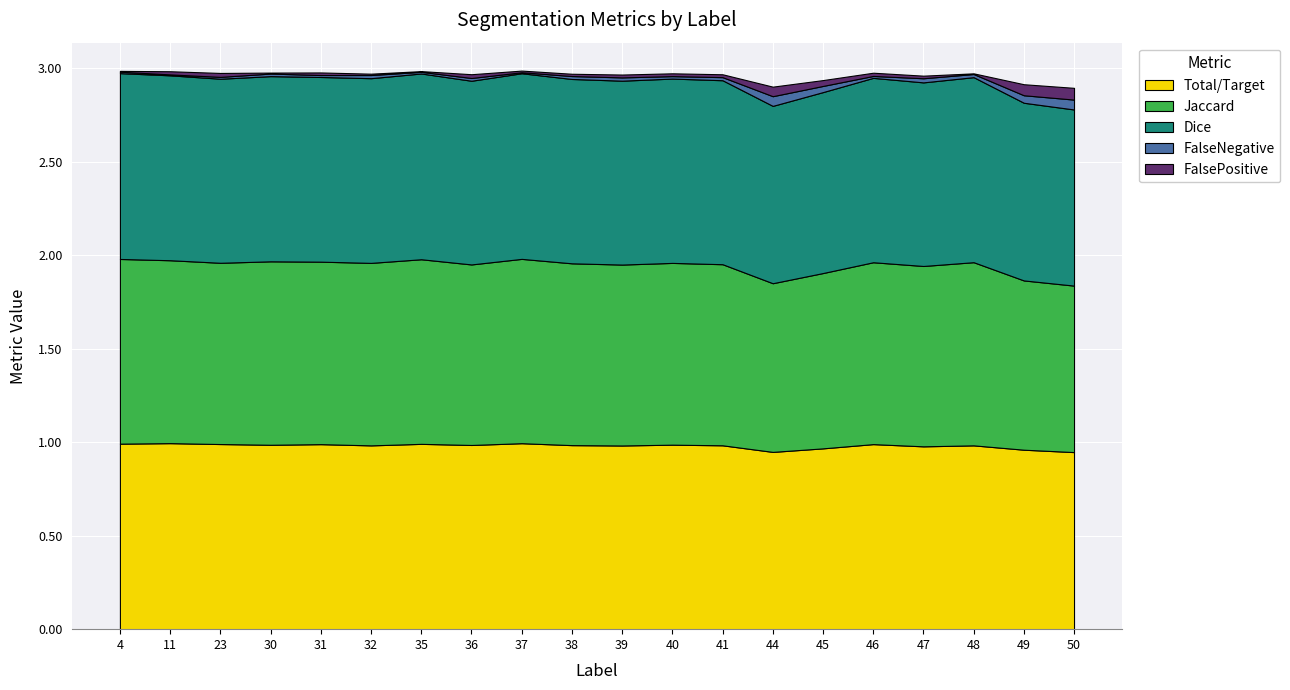

Reading right to left, list all the values displayed in this chart.

Total/Target: 0.9	1.0	1.0	1.0	1.0	1.0	0.9	1.0	1.0	1.0	1.0	1.0	1.0	1.0	1.0	1.0	1.0	1.0	1.0	1.0
Jaccard: 0.9	0.9	1.0	1.0	1.0	0.9	0.9	1.0	1.0	1.0	1.0	1.0	1.0	1.0	1.0	1.0	1.0	1.0	1.0	1.0
Dice: 0.9	1.0	1.0	1.0	1.0	1.0	0.9	1.0	1.0	1.0	1.0	1.0	1.0	1.0	1.0	1.0	1.0	1.0	1.0	1.0
FalseNegative: 0.1	0.0	0.0	0.0	0.0	0.0	0.1	0.0	0.0	0.0	0.0	0.0	0.0	0.0	0.0	0.0	0.0	0.0	0.0	0.0
FalsePositive: 0.1	0.1	0.0	0.0	0.0	0.0	0.1	0.0	0.0	0.0	0.0	0.0	0.0	0.0	0.0	0.0	0.0	0.0	0.0	0.0